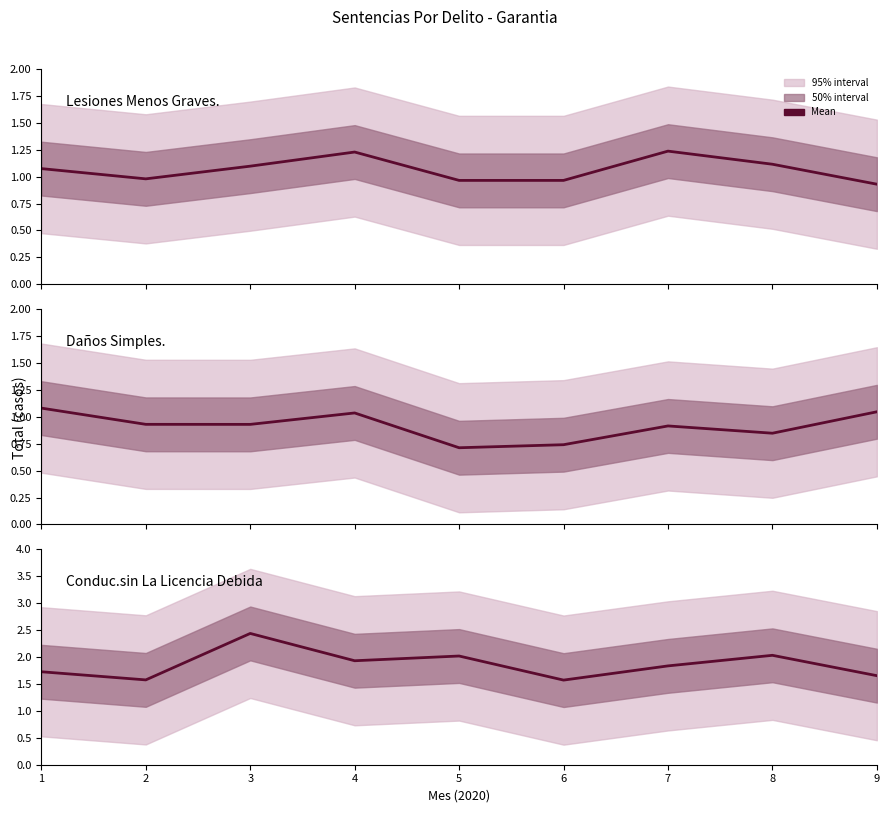

What is the total value across all series at 6?

3.3